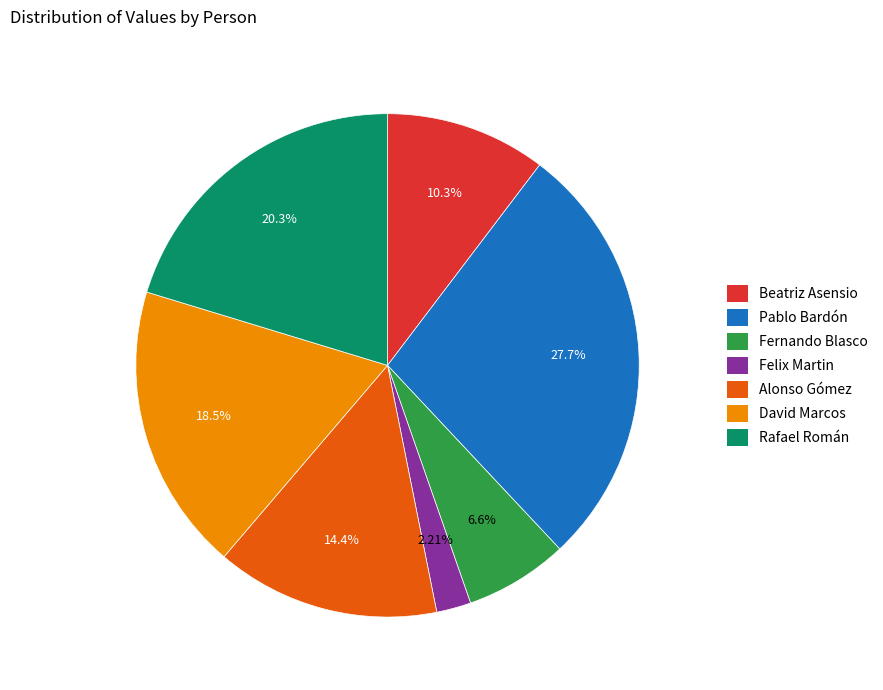

Which slice is the smallest?

Felix Martin